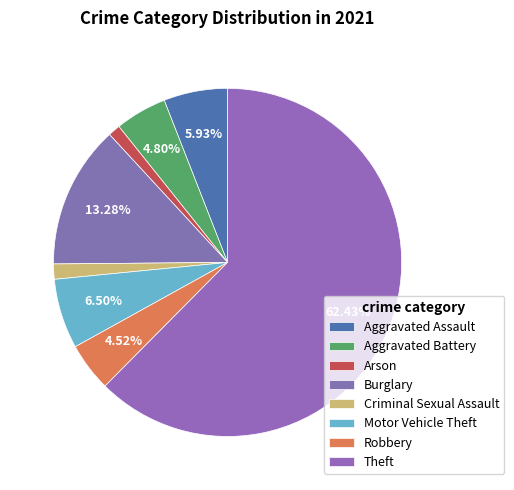

Which category has the smallest portion of the pie?

Arson